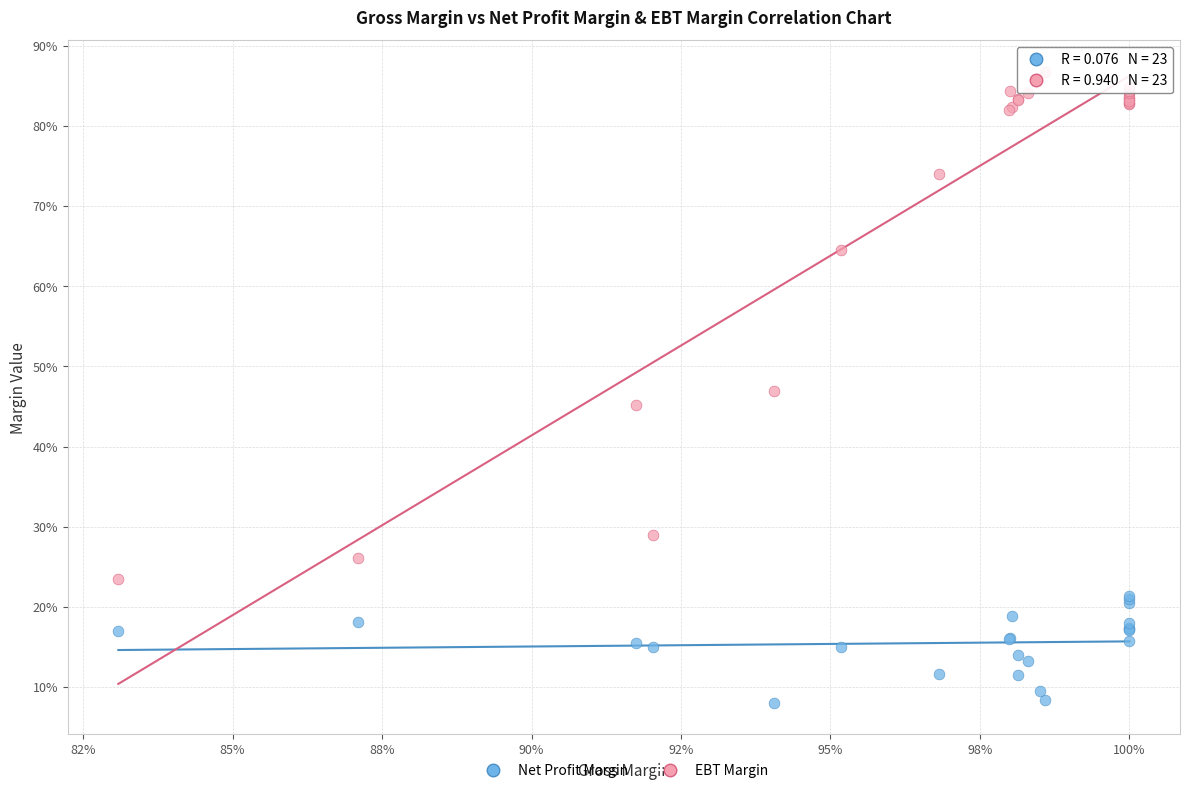

Which series reaches the maximum Y coordinate?

EBT Margin